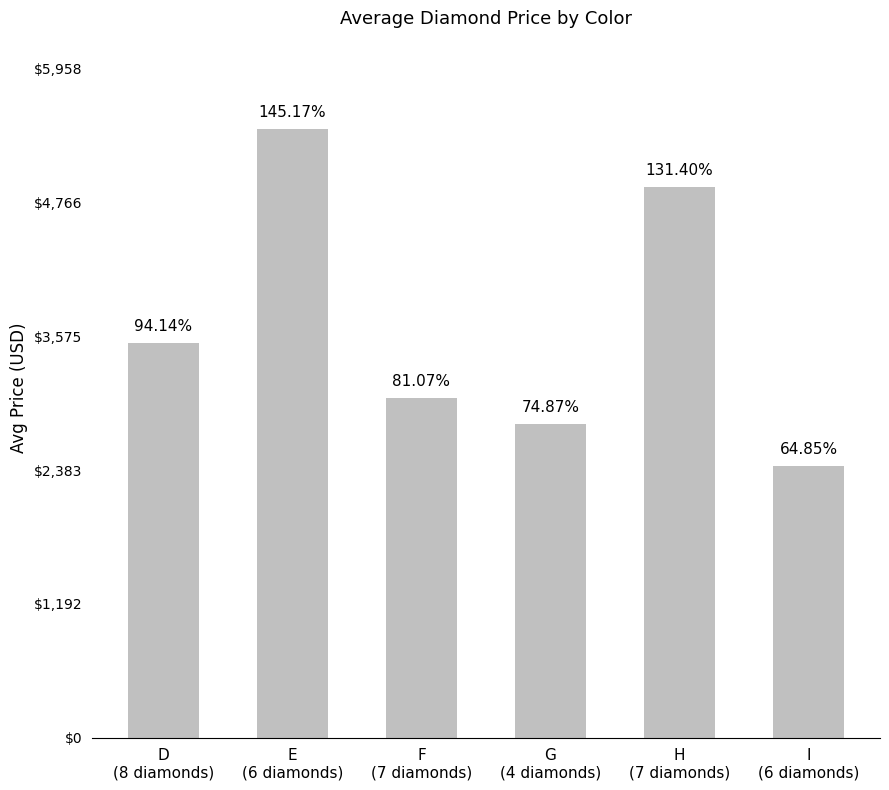

How many bars are there in total?

6